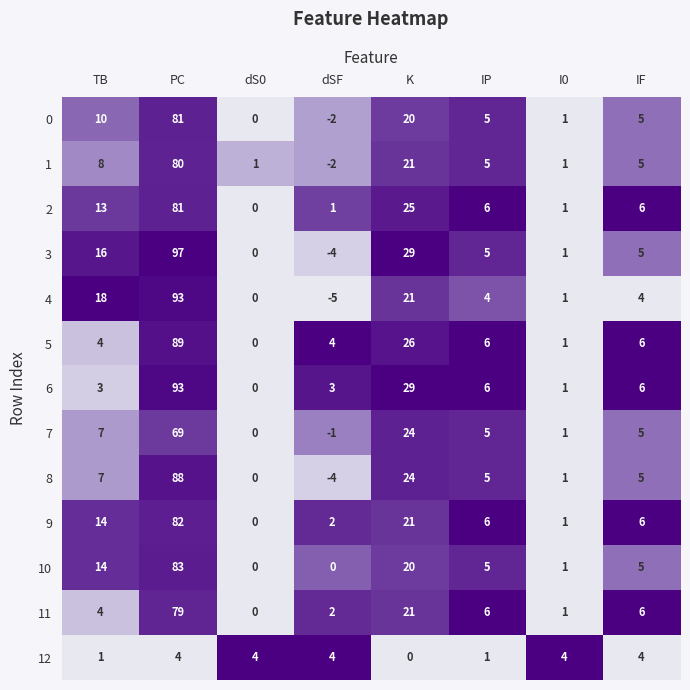

At which category is the sum across all series the highest?

PC